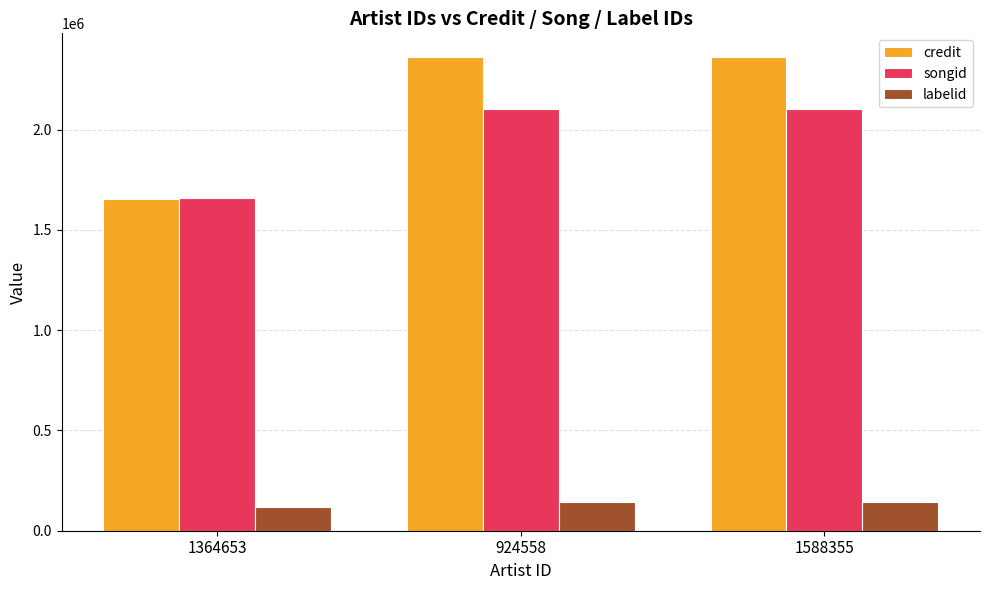

Reading right to left, transcribe all the data shown in this chart.

credit: 2362523	2362523	1656080
songid: 2105124	2105124	1657545
labelid: 145436	145436	119113